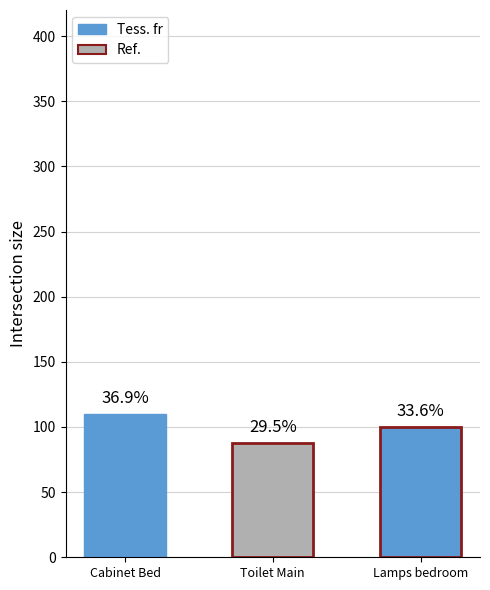

What is the ratio of the value at Cabinet Bed to the value at Toilet Main?

1.2